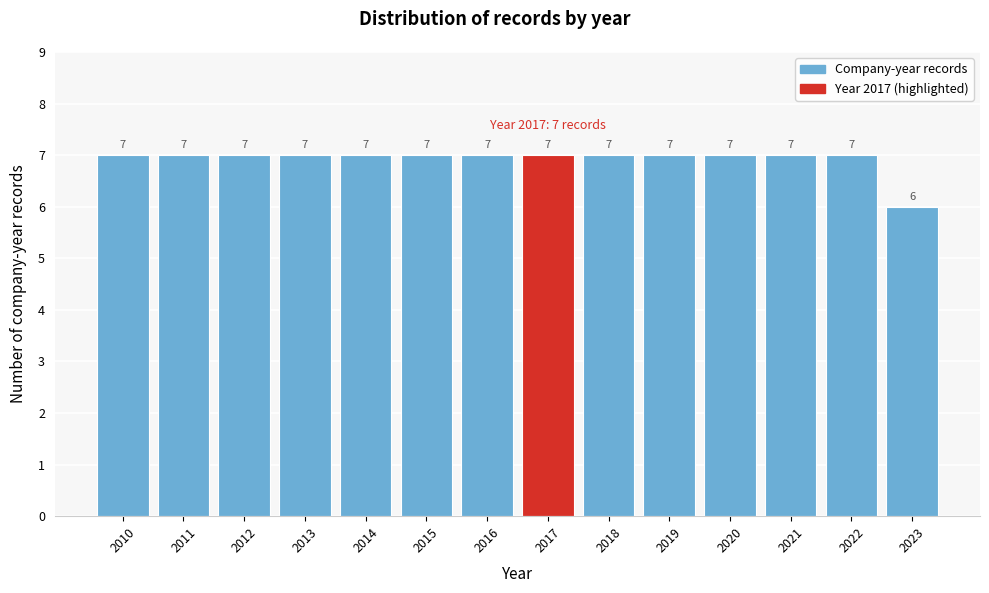

Reading right to left, transcribe all the data shown in this chart.

2023=6	2022=7	2021=7	2020=7	2019=7	2018=7	2017=7	2016=7	2015=7	2014=7	2013=7	2012=7	2011=7	2010=7